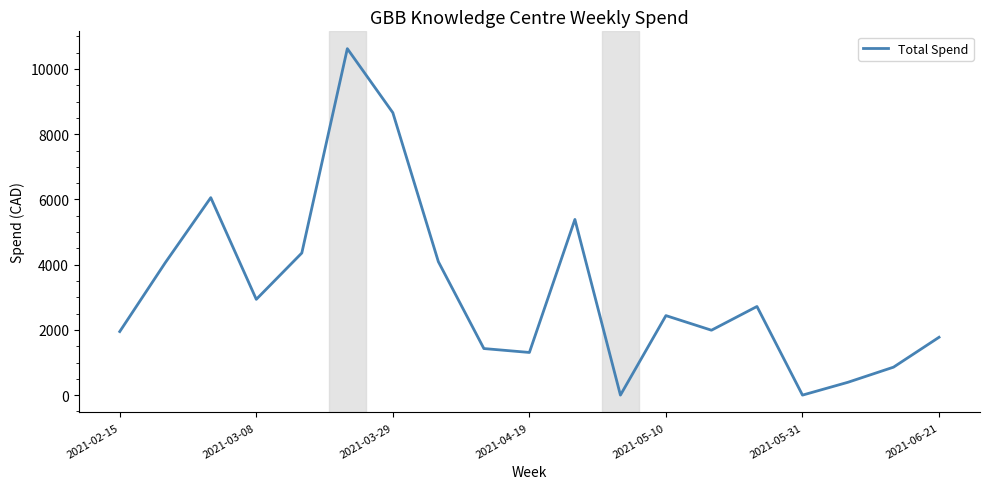

What is the difference between the maximum and minimum values?

10623.6